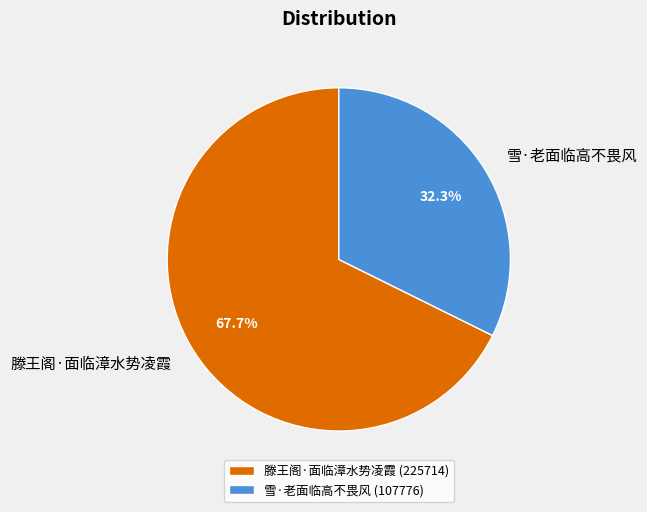

Is there a majority slice in this chart?

Yes